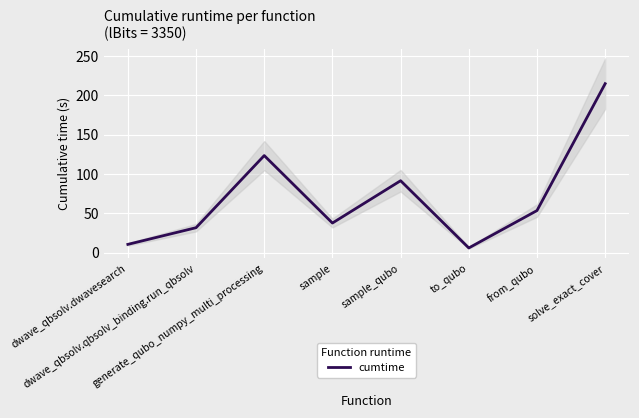

What is the difference between the maximum and second lowest values?

204.2